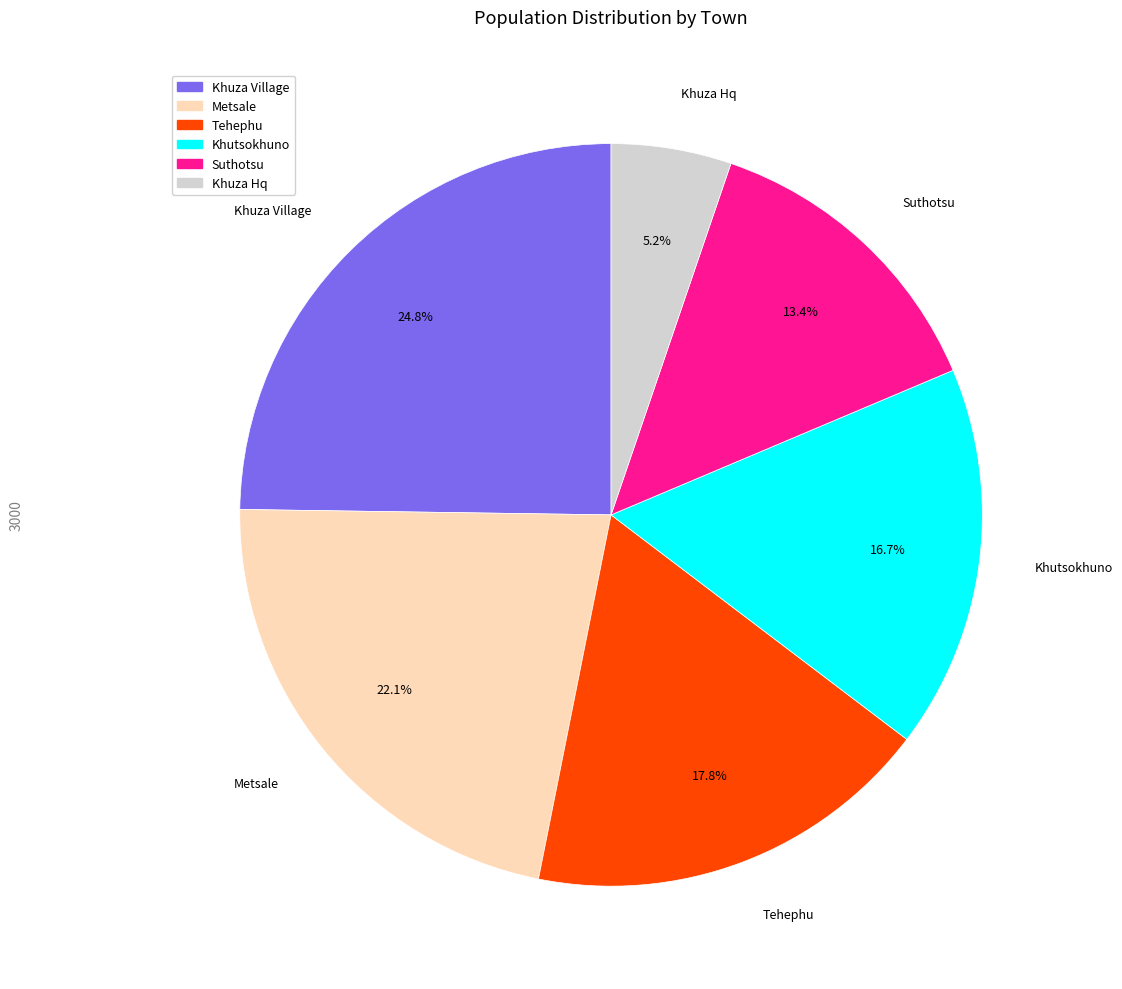

Rank the categories by value from highest to lowest.

Khuza Village, Metsale, Tehephu, Khutsokhuno, Suthotsu, Khuza Hq